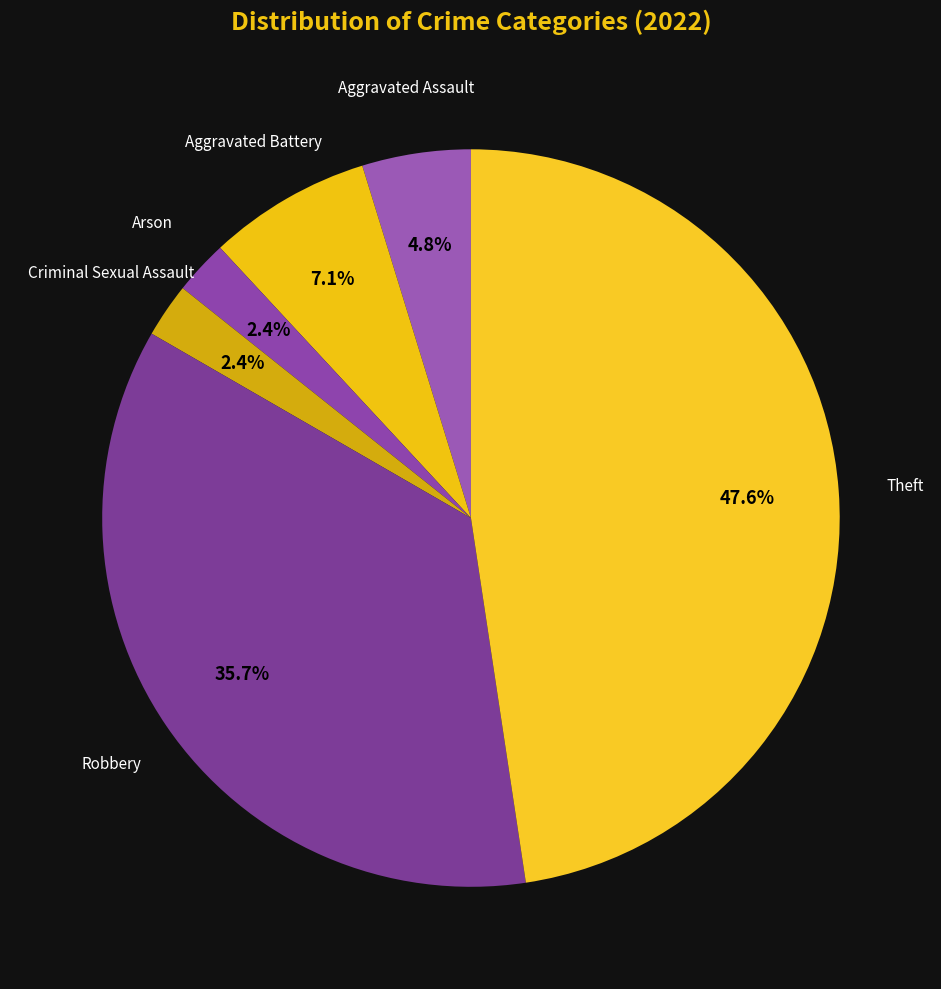

How many segments does this pie chart have?

6